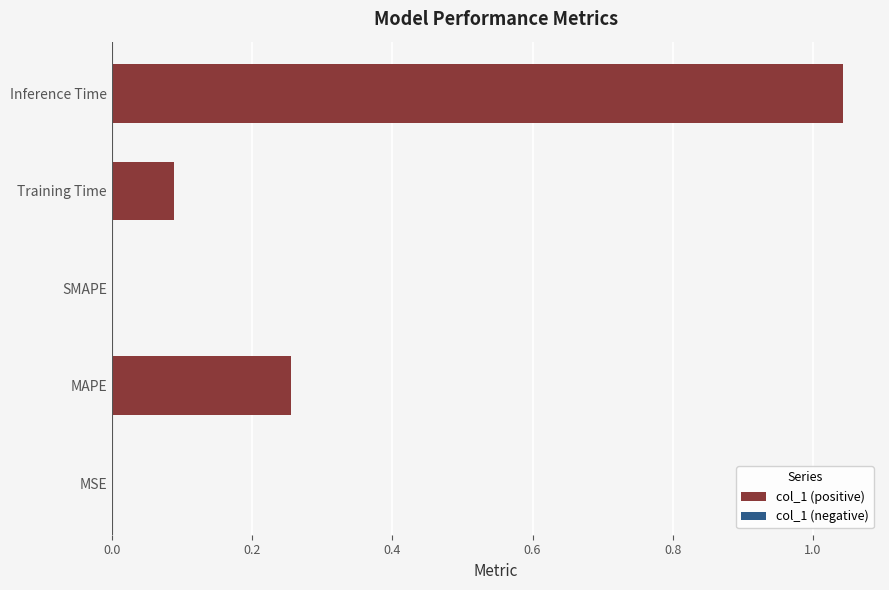

Are the bars horizontal?

Yes